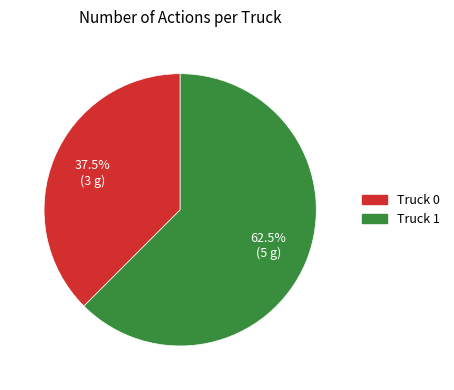

What portion of the pie excludes Truck 0?

62.5%